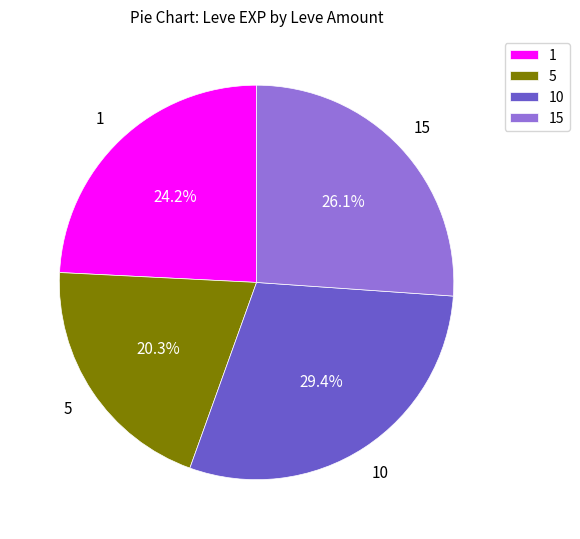

Between 1 and 10, which is larger?

10